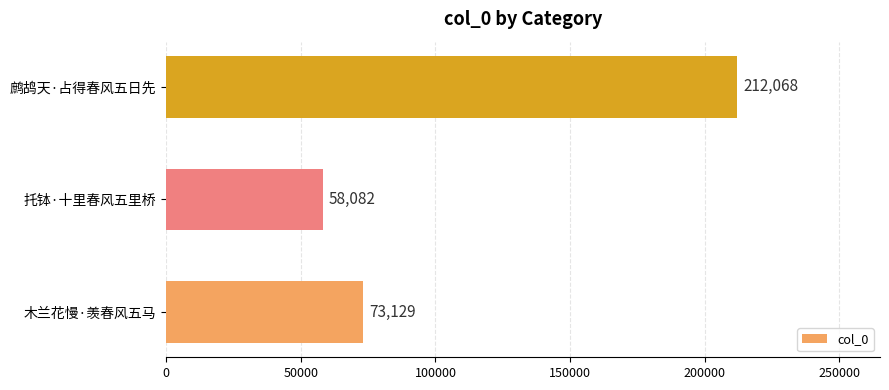

Rank the categories by value from highest to lowest.

鹧鸪天·占得春风五日先, 木兰花慢·羡春风五马, 托钵·十里春风五里桥